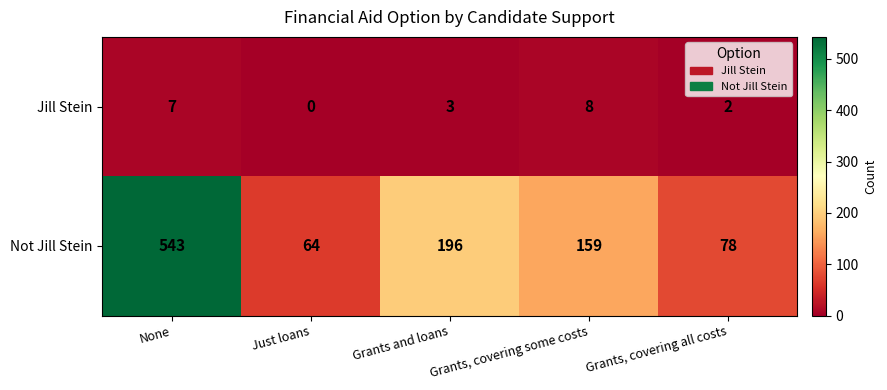

What value does the Jill Stein series have at Grants, covering some costs?

8